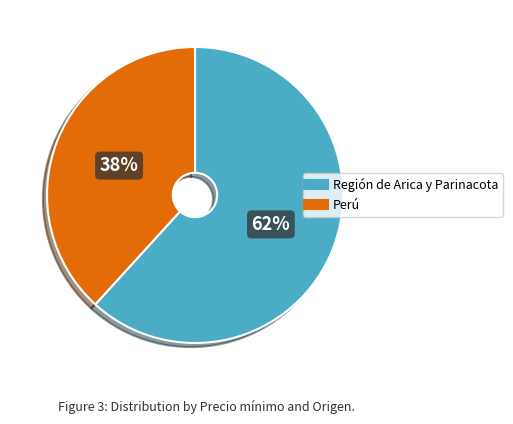

Approximately how many times larger is the value at Perú compared to Región de Arica y Parinacota?

0.6